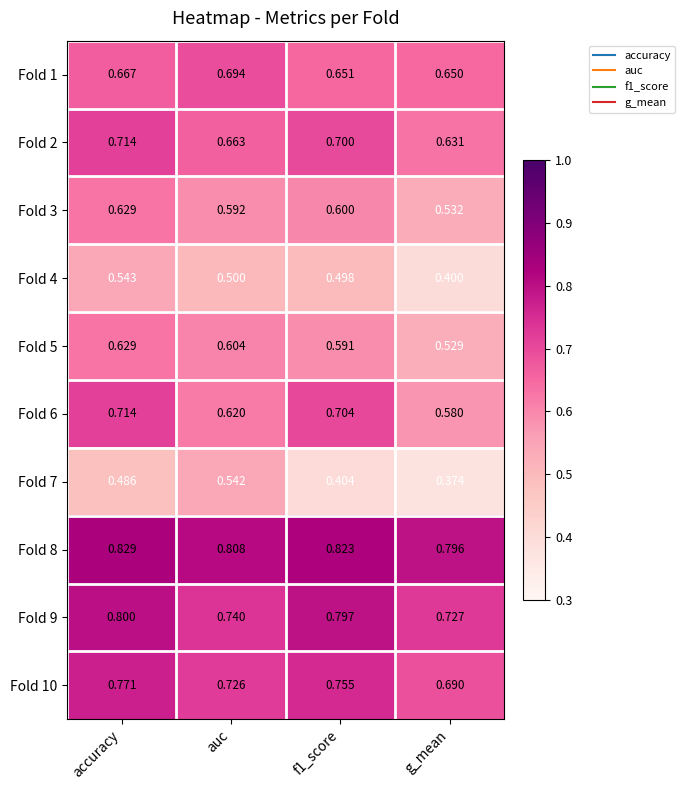

What is the greatest value displayed?

0.8